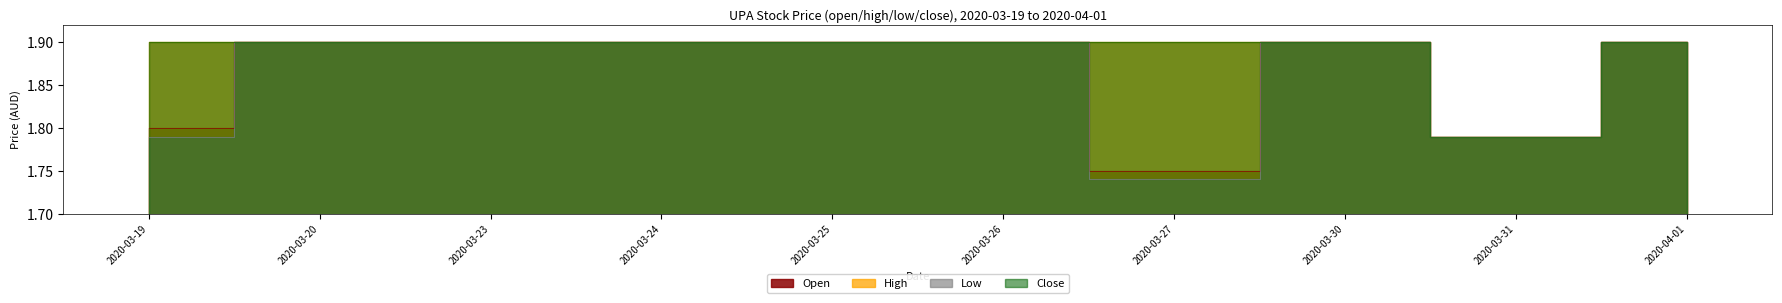

Reading left to right, extract all data points from this chart.

open: 1.8	1.9	1.9	1.9	1.9	1.9	1.8	1.9	1.8	1.9
high: 1.9	1.9	1.9	1.9	1.9	1.9	1.9	1.9	1.8	1.9
low: 1.8	1.9	1.9	1.9	1.9	1.9	1.7	1.9	1.8	1.9
close: 1.9	1.9	1.9	1.9	1.9	1.9	1.9	1.9	1.8	1.9